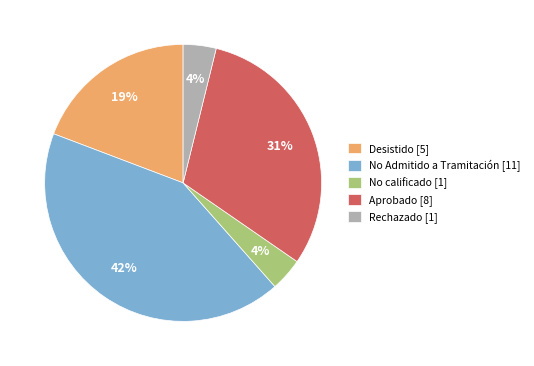

To the nearest percent, what is the difference between the largest and smallest slice percentages?

38%